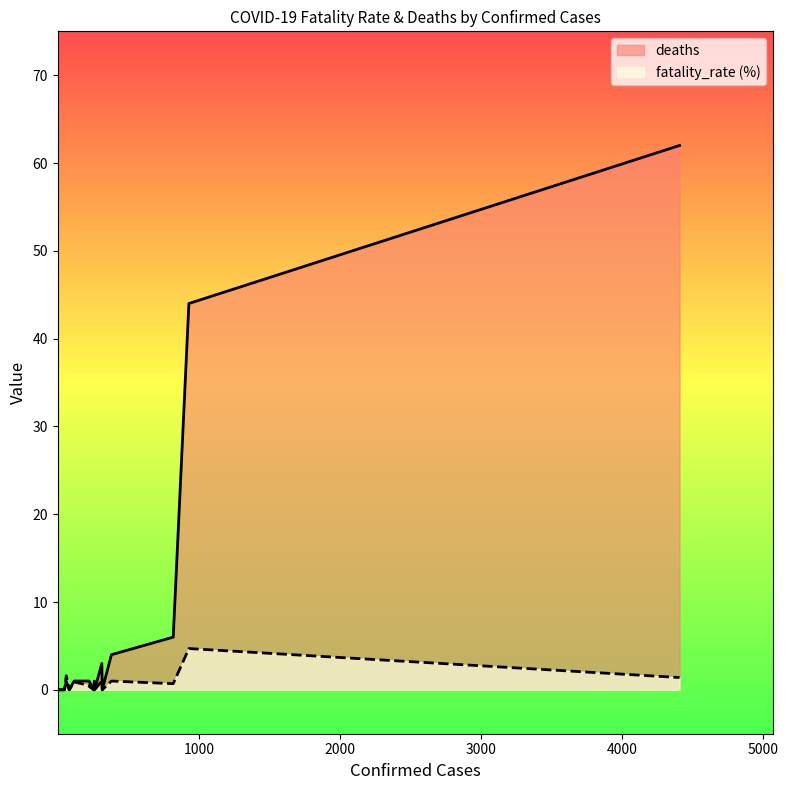

True or false: fatality_rate (%) has a value of 0.0 at Cumberland.

True